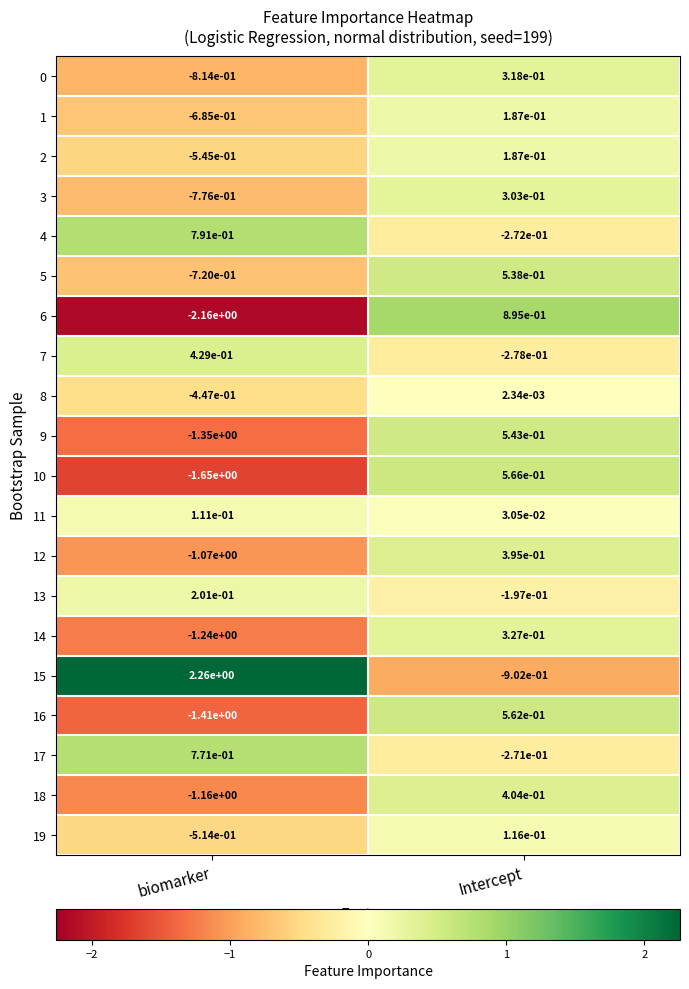

The 18 series shows -0.5 at biomarker. True or false?

False